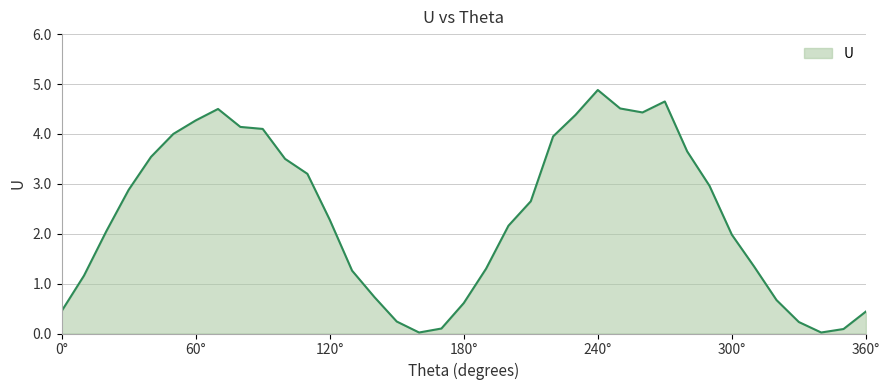

What is the difference between the maximum and minimum values?

4.9